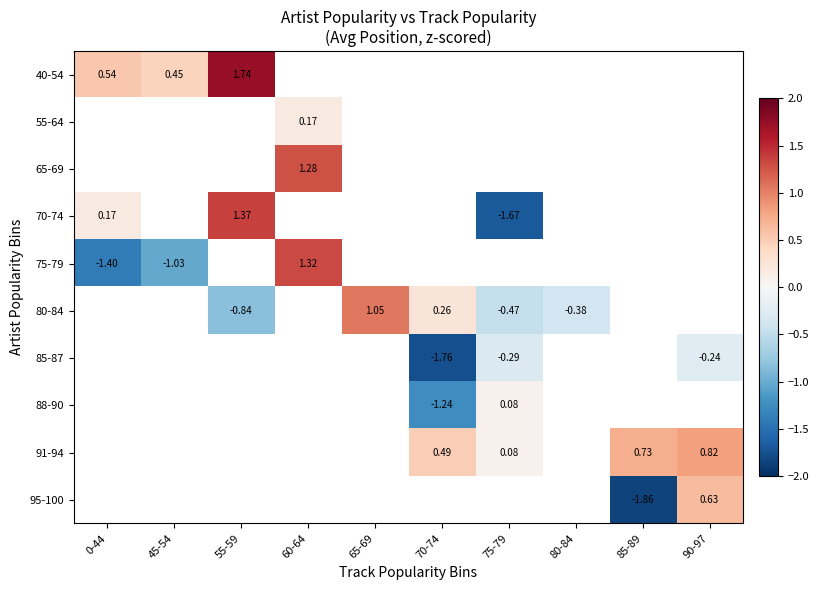

Between 85-89 and 45-54, which is larger?

45-54